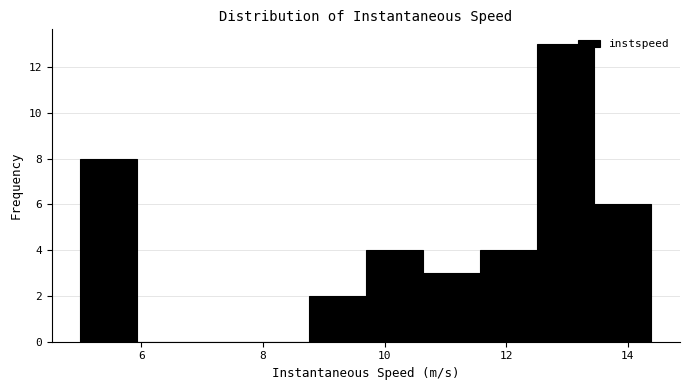

Over which range of the x-axis is the bar tallest?

12.6 to 13.4